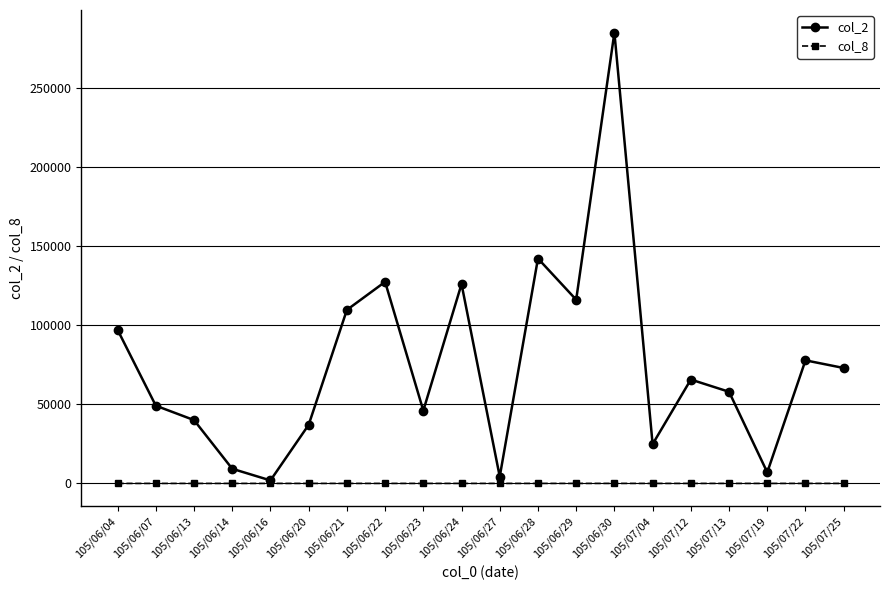

The value of col_2 at 105/07/22 is 19395. True or false?

False